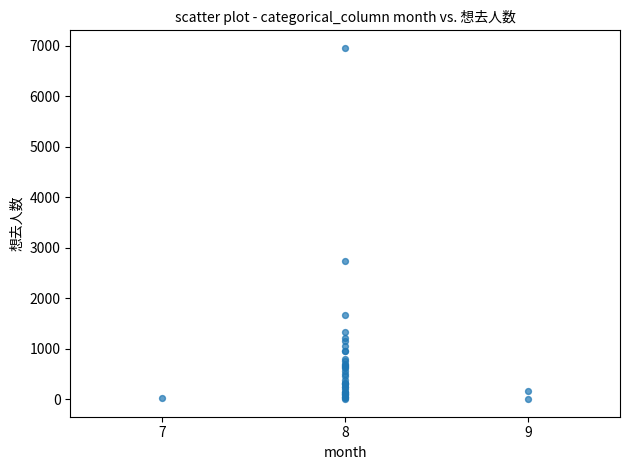

What Y value in the scatter plot is closest to 3479?

2728